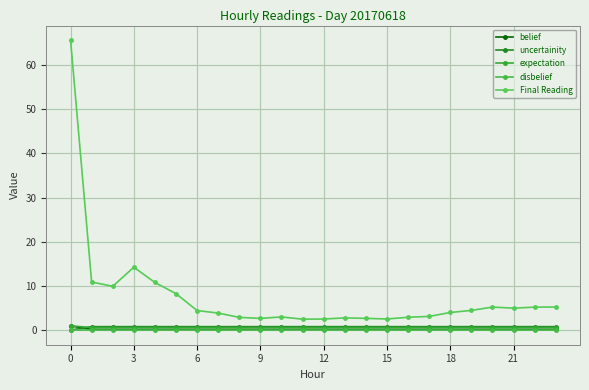

Does the chart have visible grid lines?

Yes